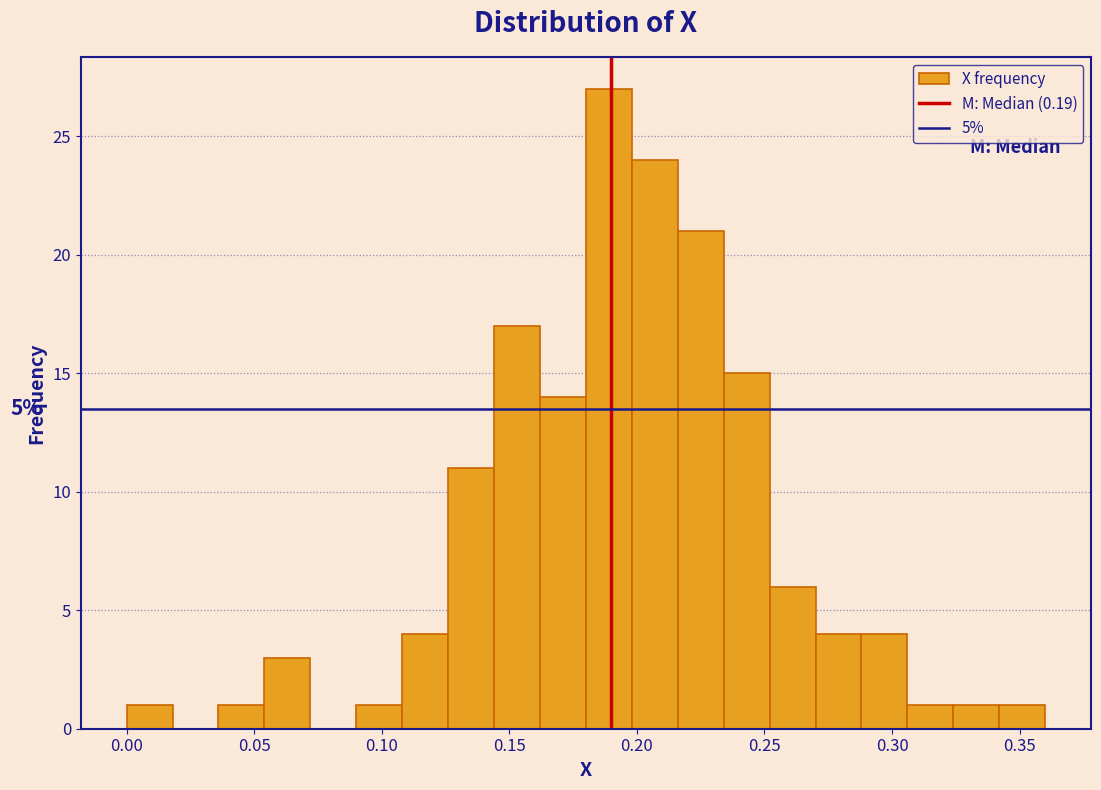

Around what value on the x-axis is the tallest bar? Give the approximate position of its centre, as read against the axis.

0.190